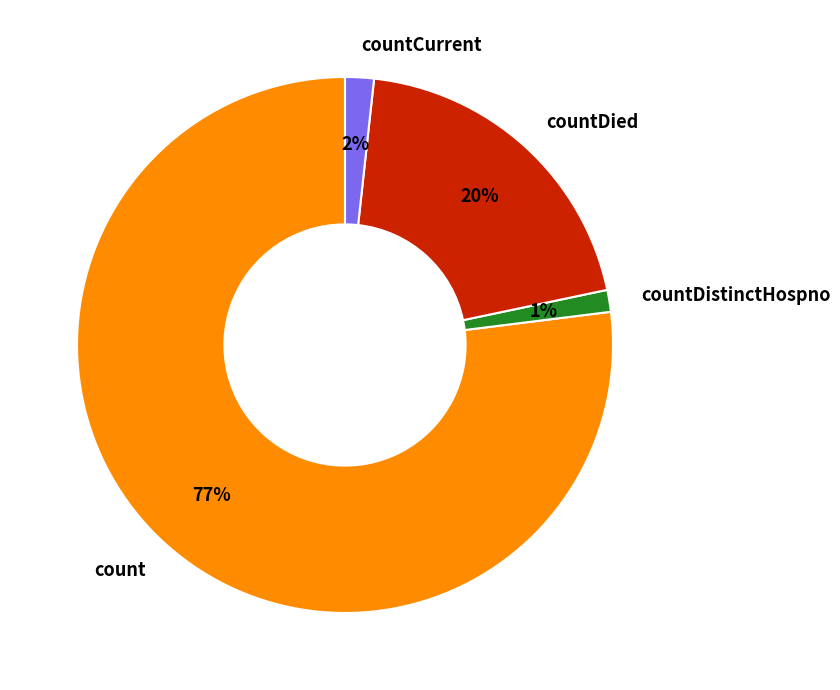

To the nearest percent, what is the combined percentage of countDistinctHospno and countDied?

21%